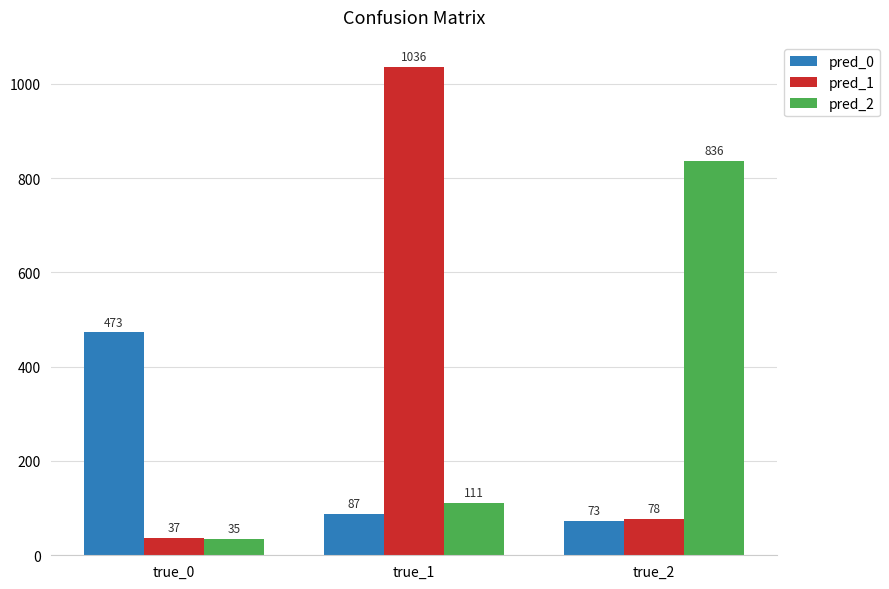

How many values in the pred_1 series are below 78?

1